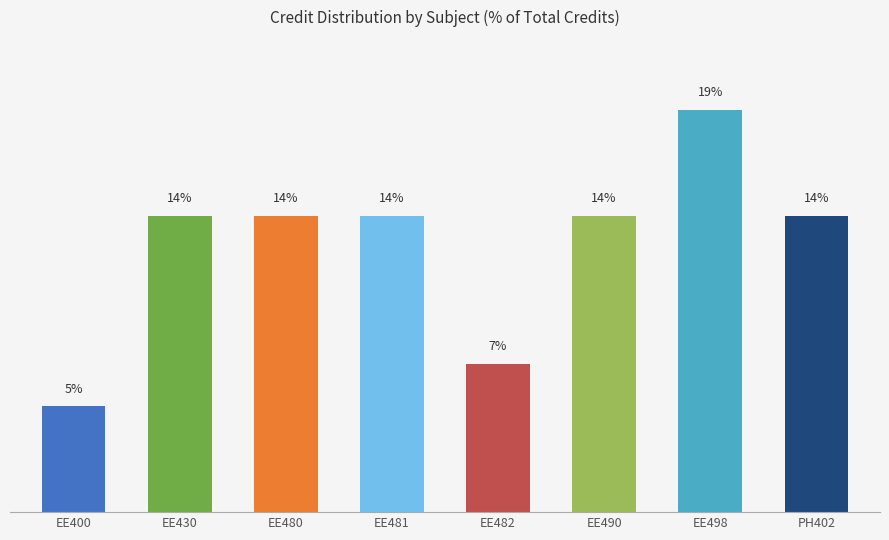

At which category does the chart reach its peak across all series?

EE498